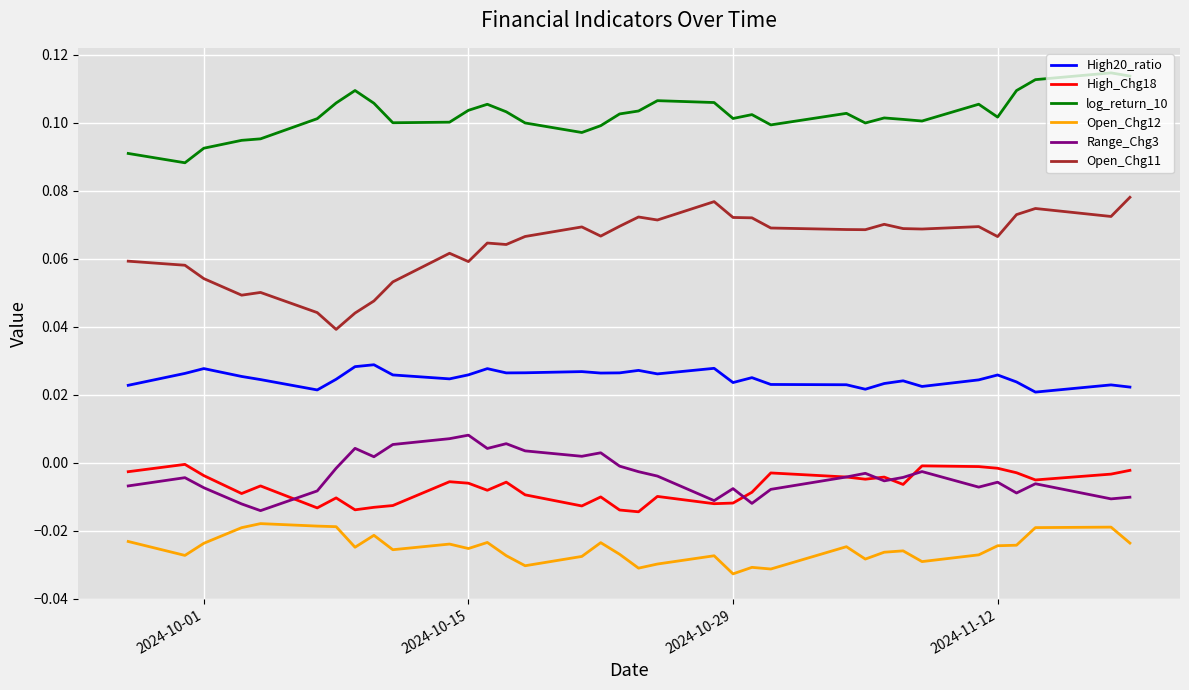

True or false: log_return_10 and High20_ratio intersect in this chart.

False